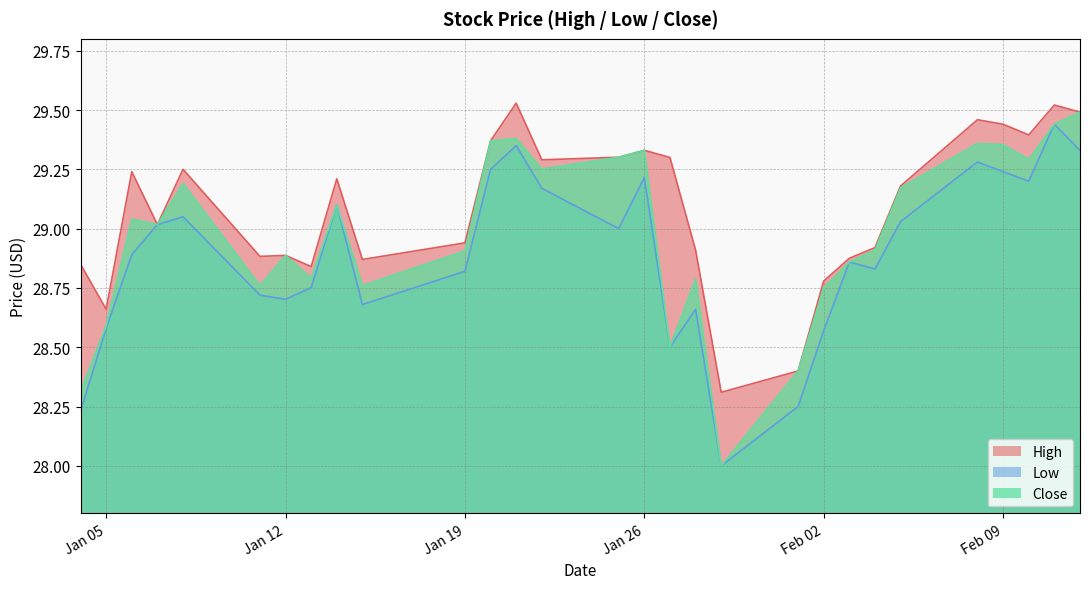

The Close series shows 9.6 at 2021-02-05. True or false?

False